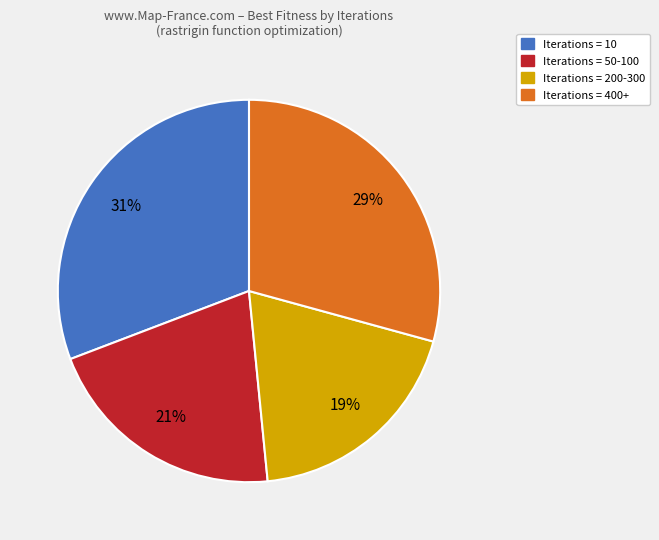

To the nearest percent, what is the average slice percentage?

25%